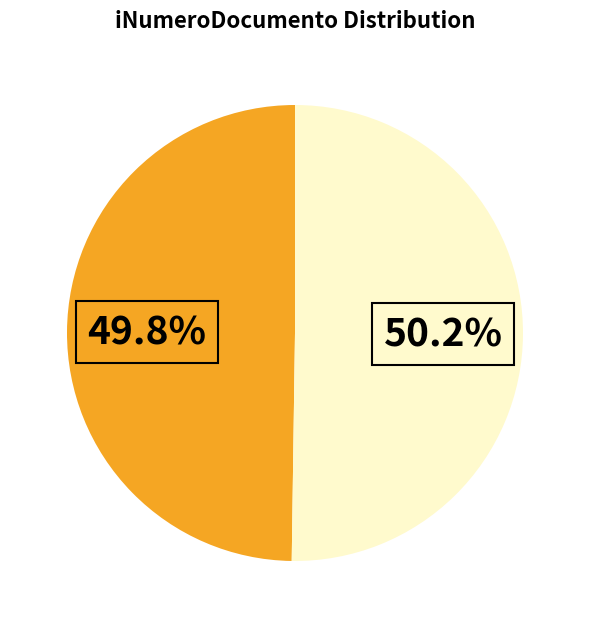

Is there any slice that represents more than half of the pie?

Yes